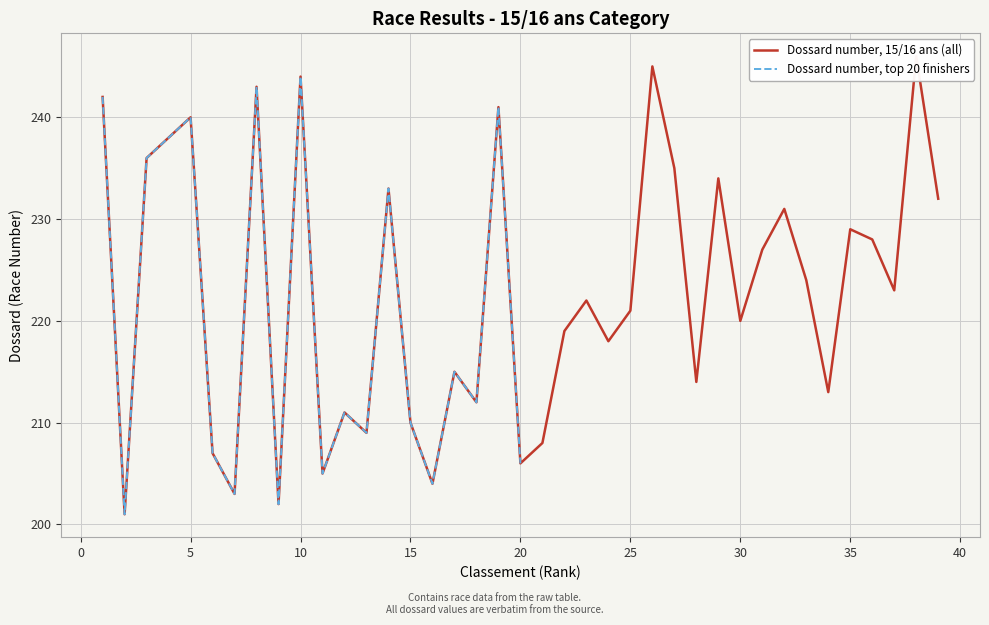

What is the value of the 35th point from the left?

229